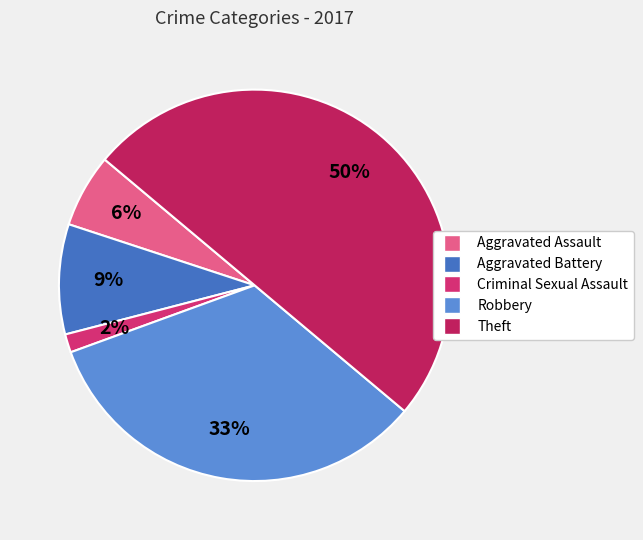

The Aggravated Assault slice represents 6% of the pie. True or false?

True